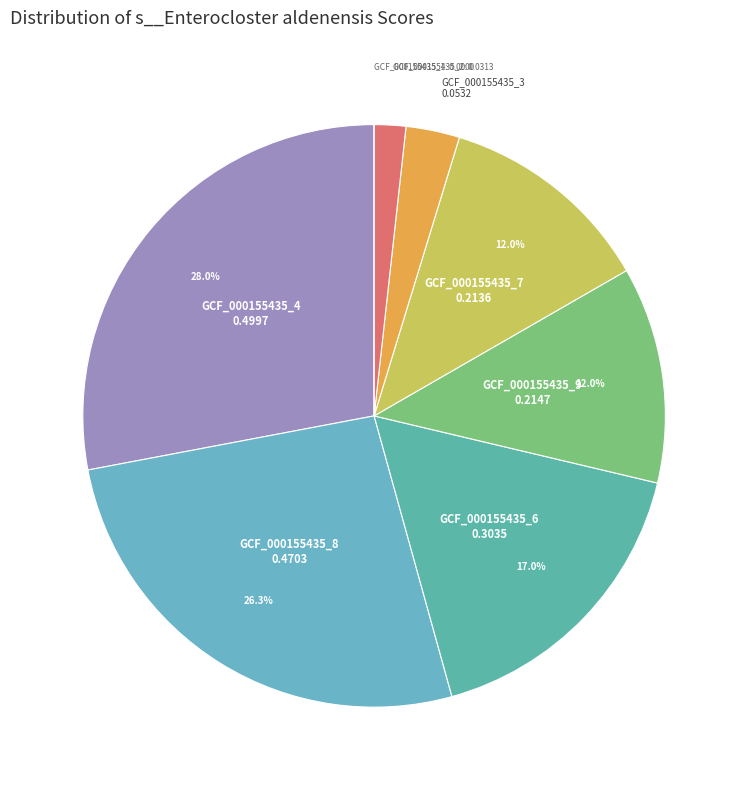

How many slices are in this pie chart?

8